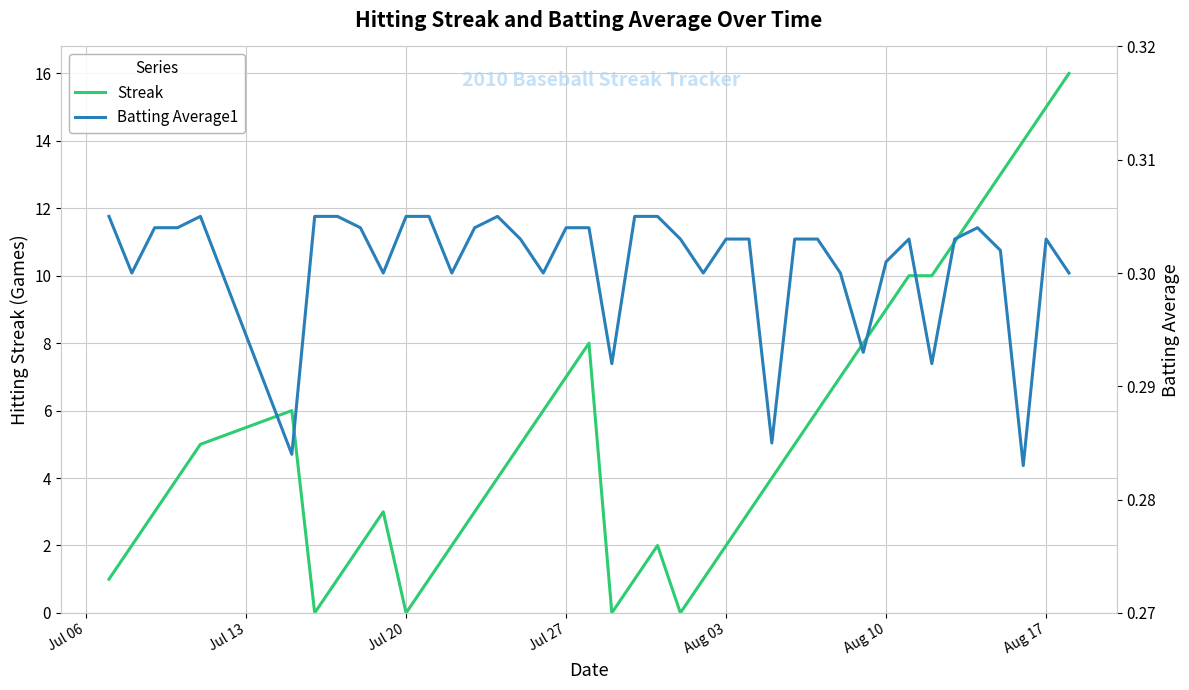

After their last crossing, which series has the higher values: Streak or Batting Average1?

Streak